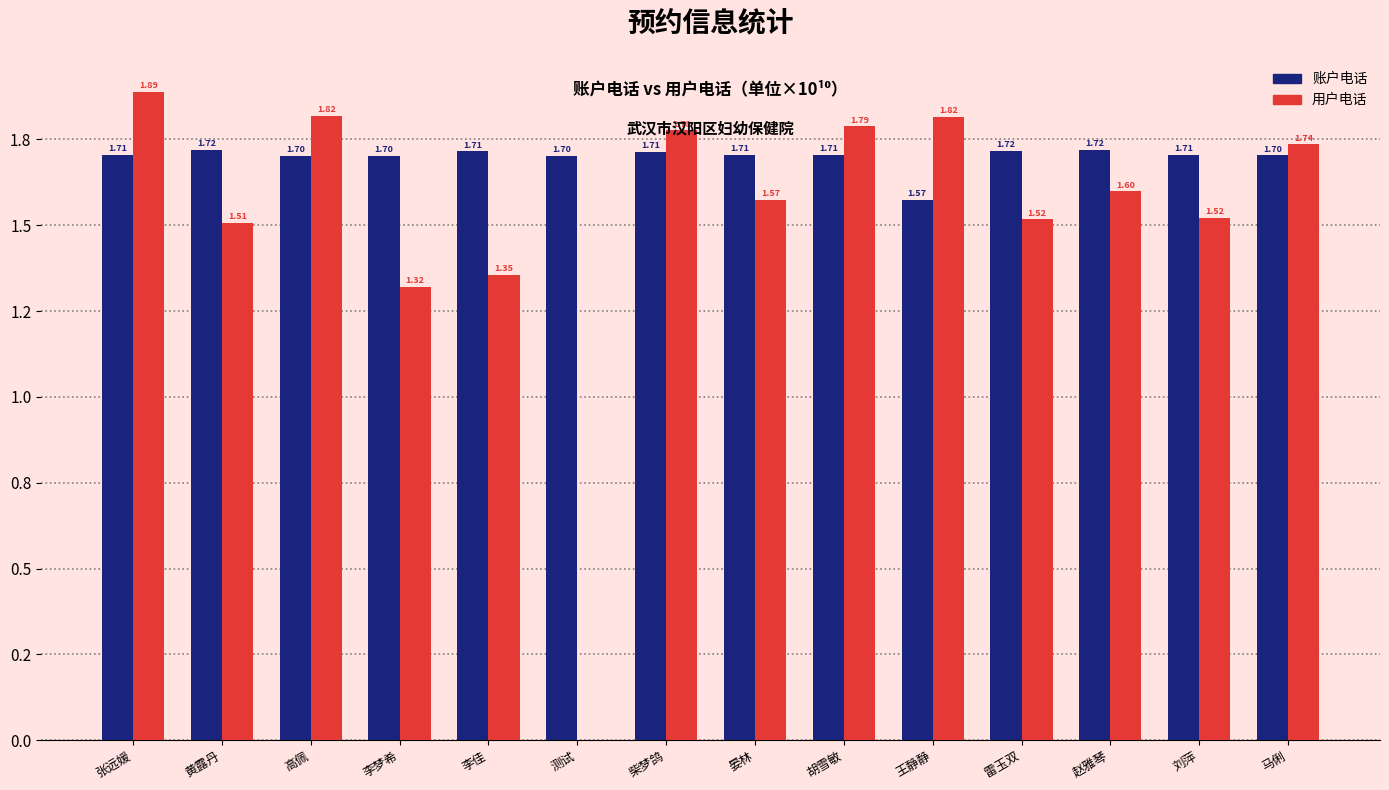

What are all the series names shown in the legend?

账户电话, 用户电话